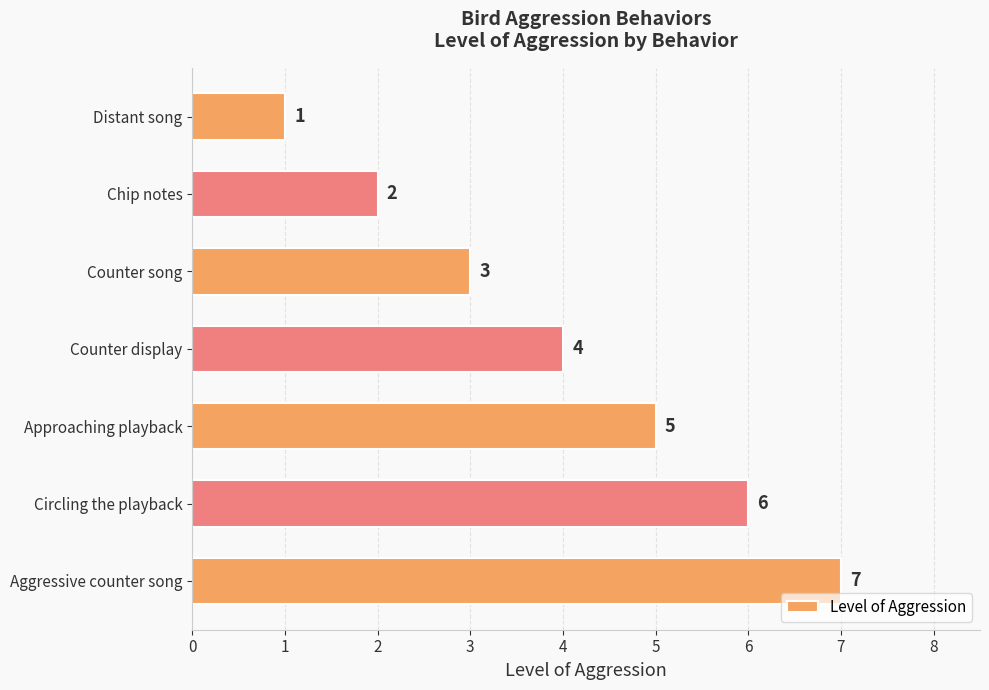

The value at Approaching playback is 5. True or false?

True